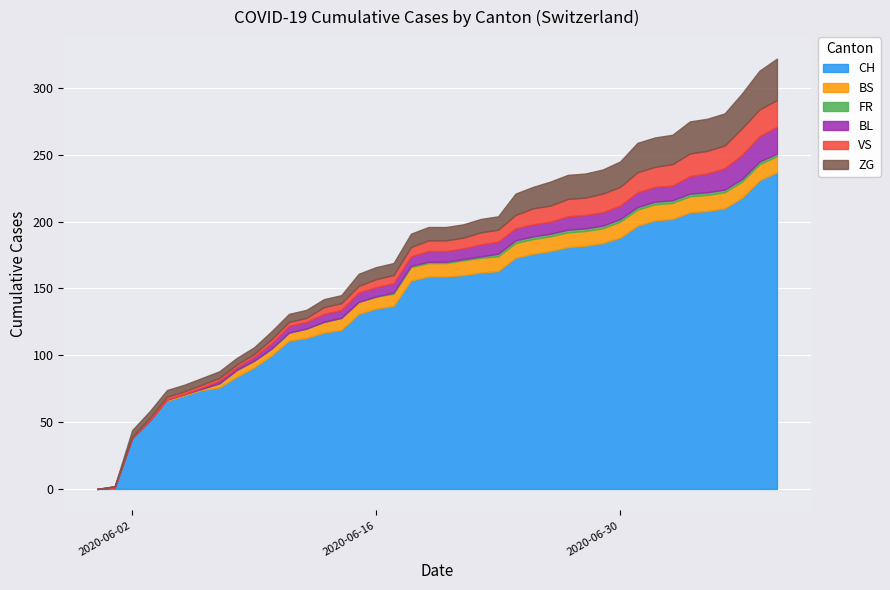

What is the difference between the highest and lowest values at 2020-06-21?

159